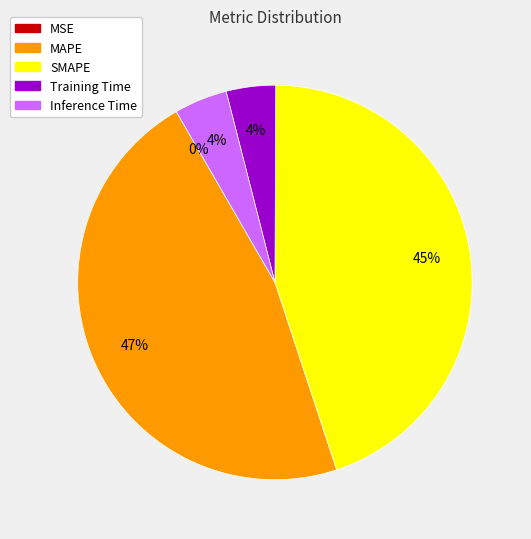

What percentage is the SMAPE slice, to the nearest percent?

45%